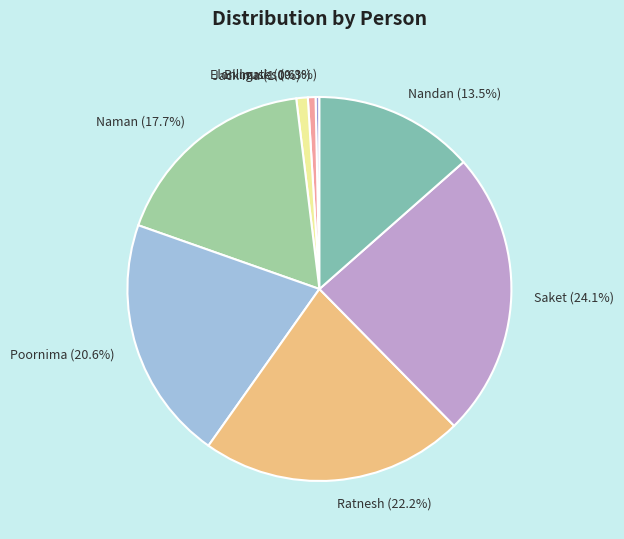

Count the number of slices in the pie.

8